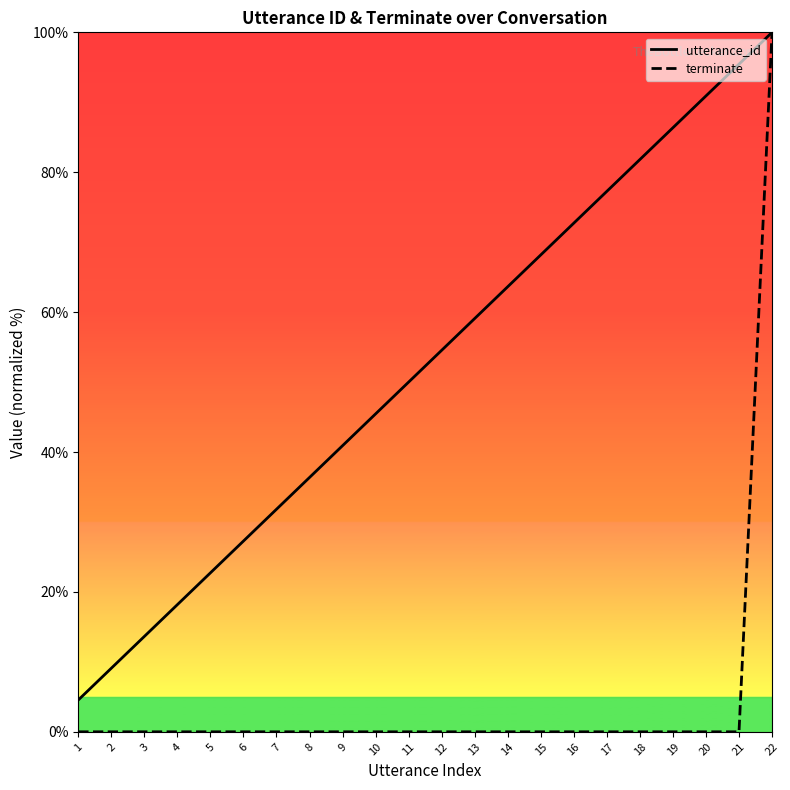

What is the difference between the maximum and second lowest values in the utterance_id series?

90.9